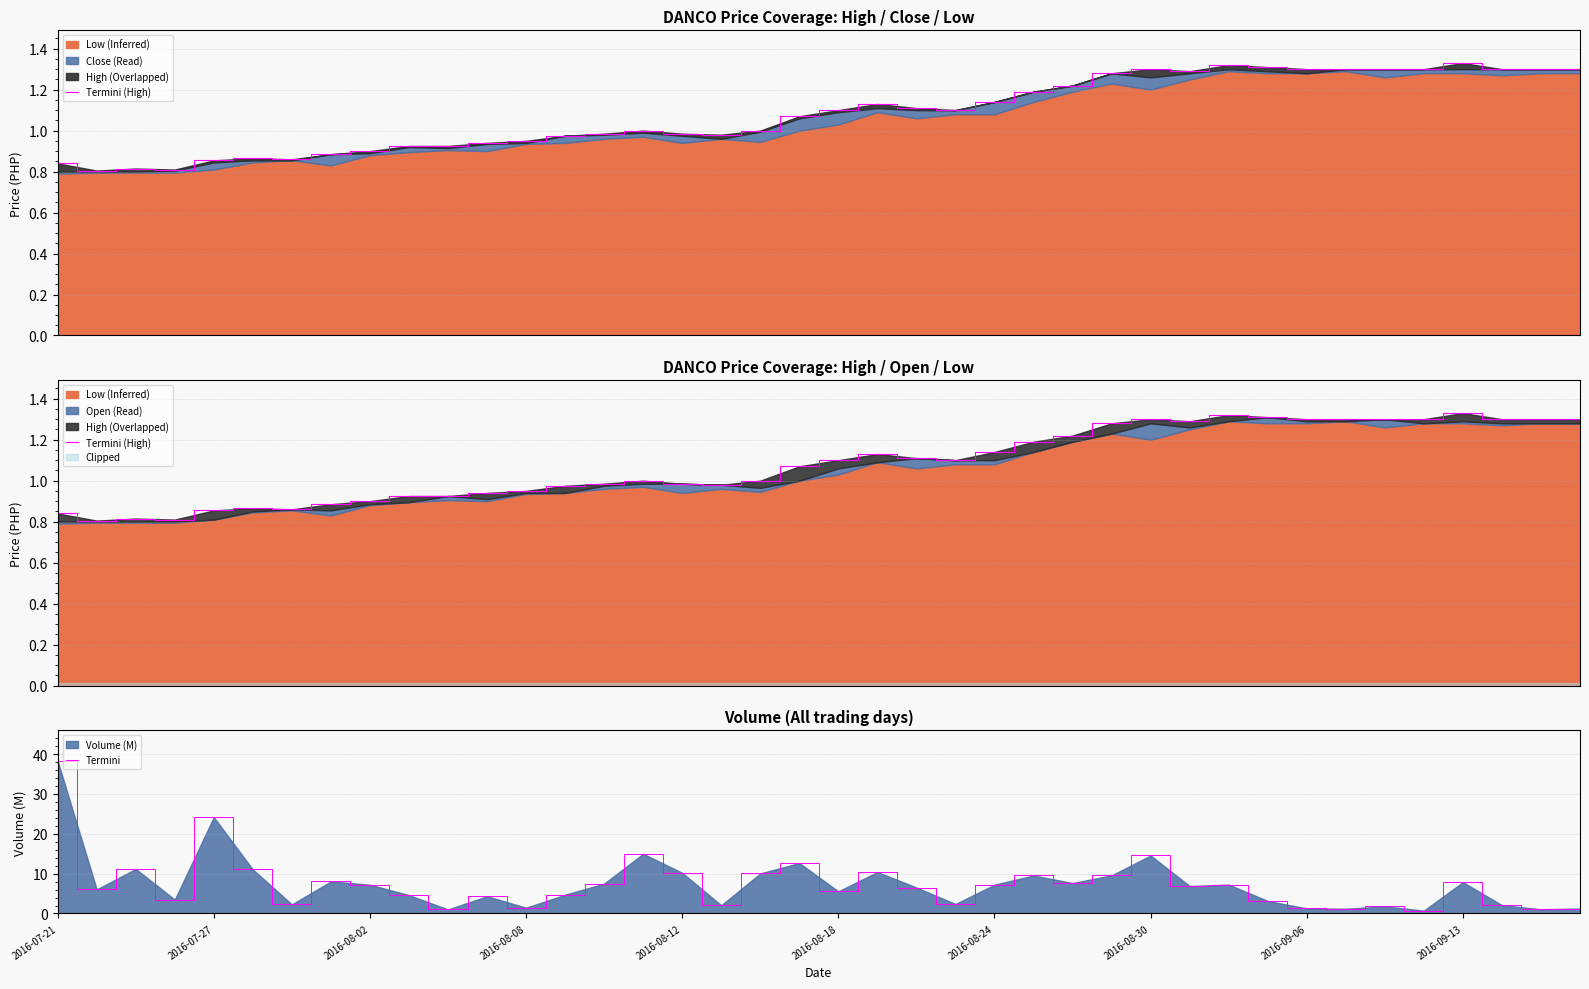

What is the maximum value for Termini?

38.3